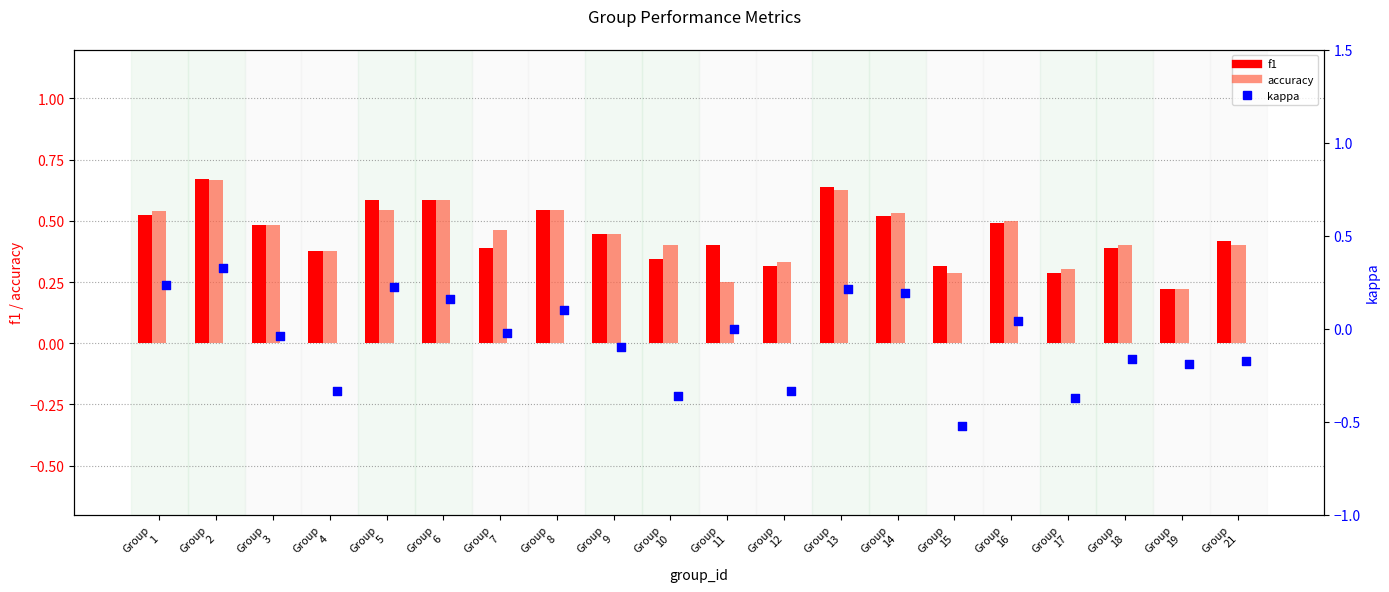

Is the value of kappa at Group
5 greater than the value of f1 at Group
15?

No